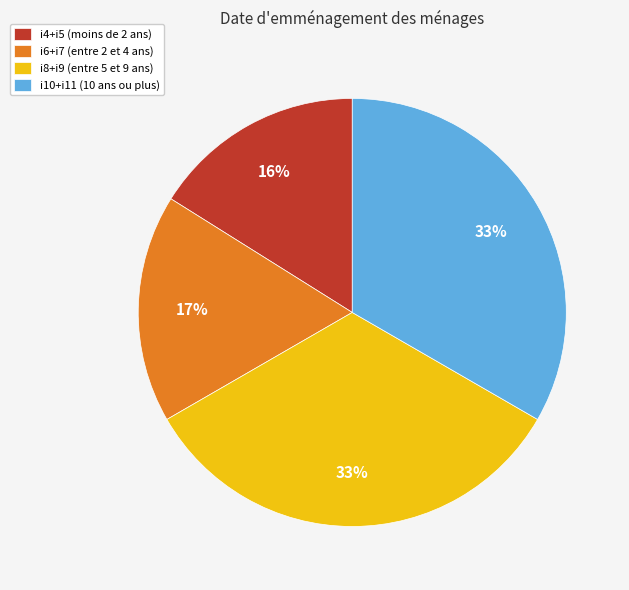

Which slice is the smallest?

i4+i5 (moins de 2 ans)